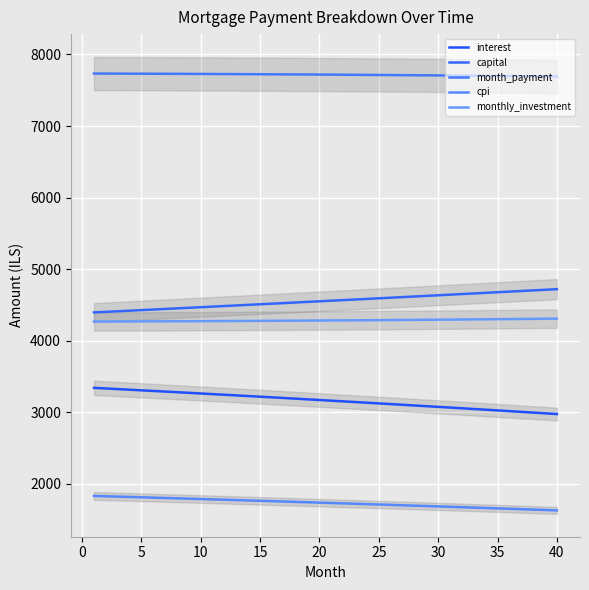

What are all the series names shown in the legend?

interest, capital, month_payment, cpi, monthly_investment